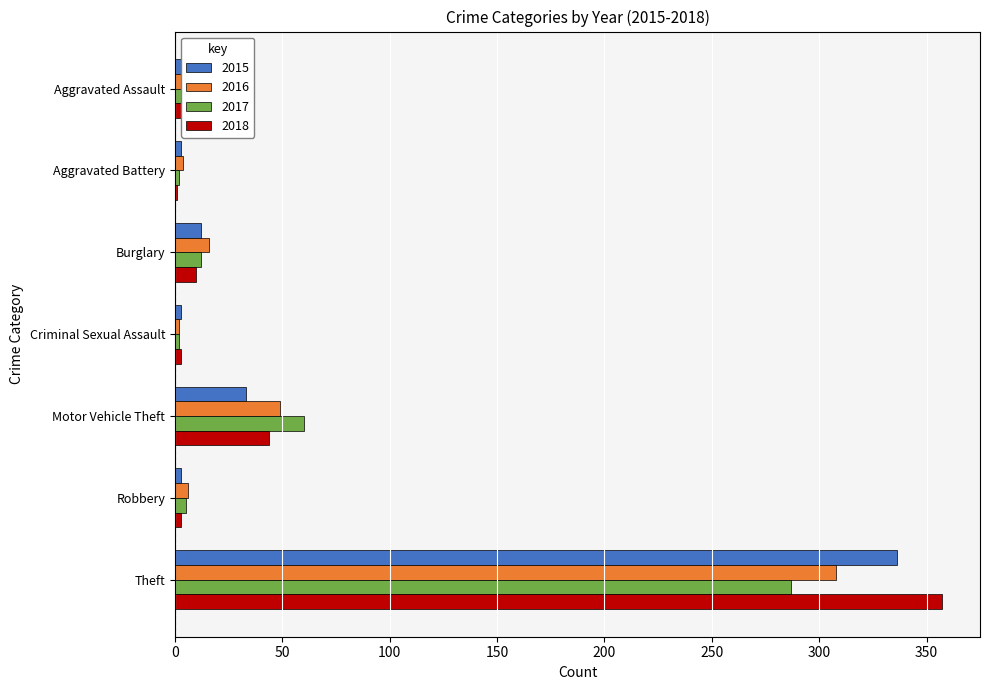

Where is 2017 nearest to the value 144?

Motor Vehicle Theft